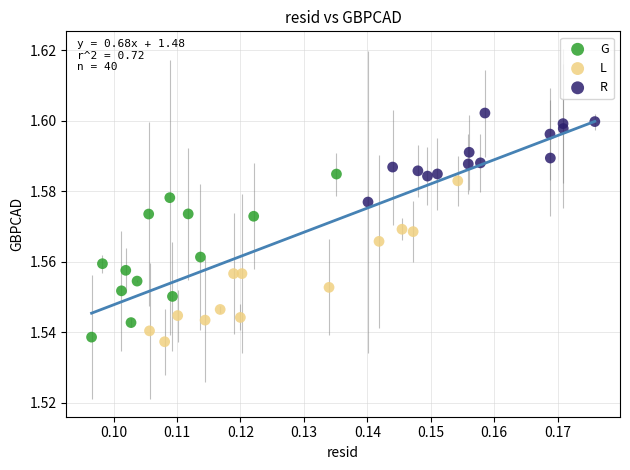

Which series contains the highest Y value?

R